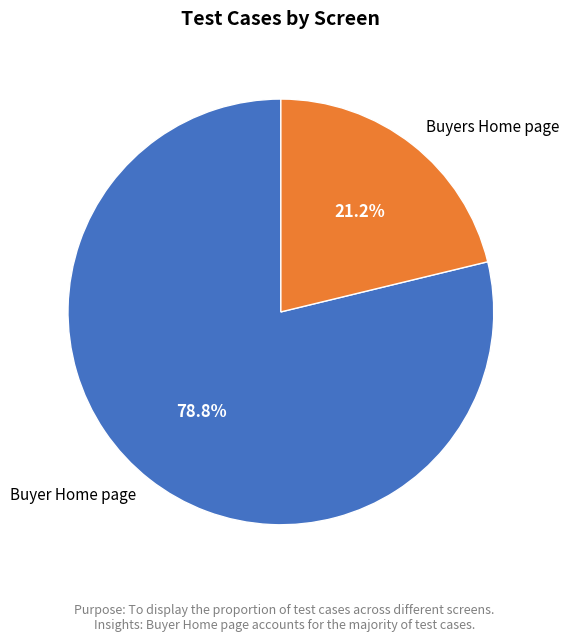

Rank the categories by value from highest to lowest.

Buyer Home page, Buyers Home page